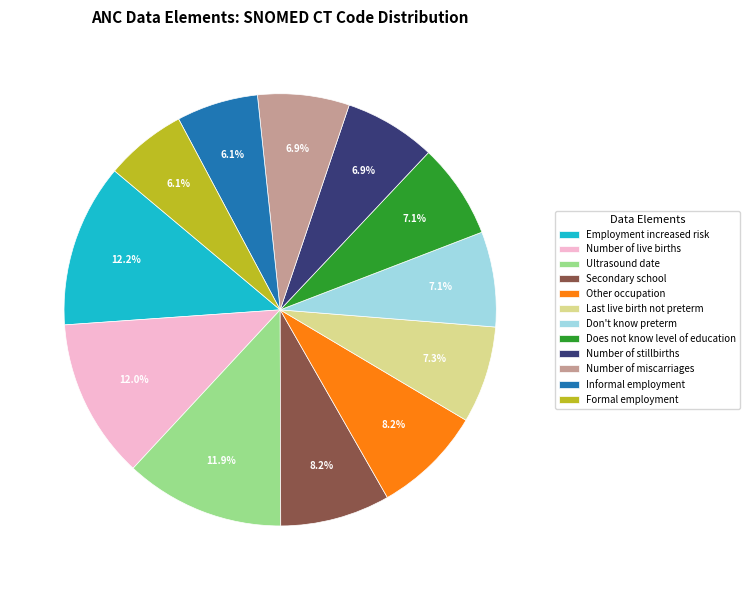

How many segments does this pie chart have?

12